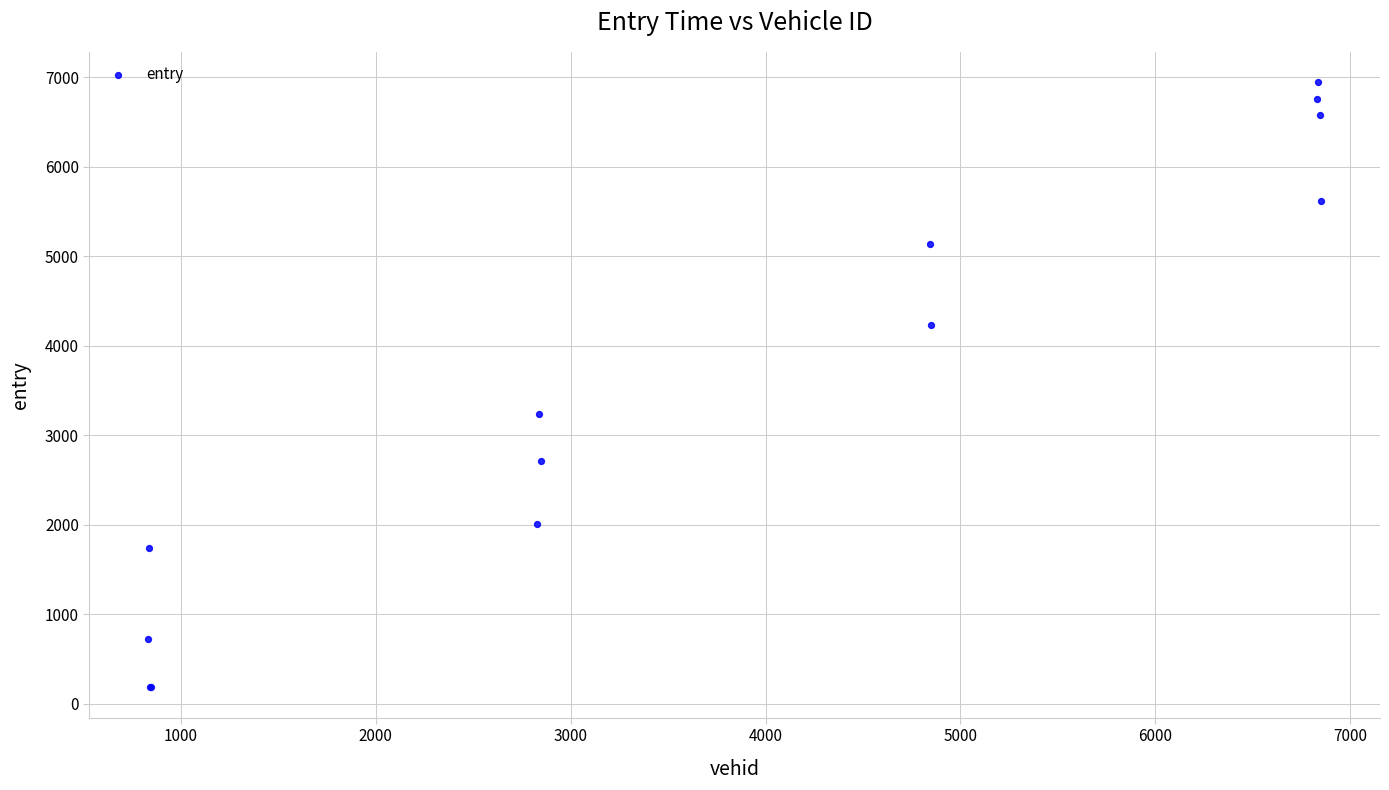

What Y value in the scatter plot is closest to 3563?

3243.8